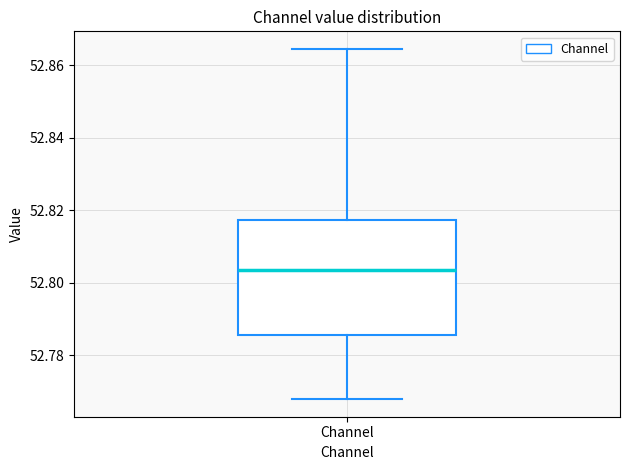

Where does the lower whisker of the box for Channel end on the y-axis? The values are not printed on the chart, so give them approximately, as read against the axis.

52.768